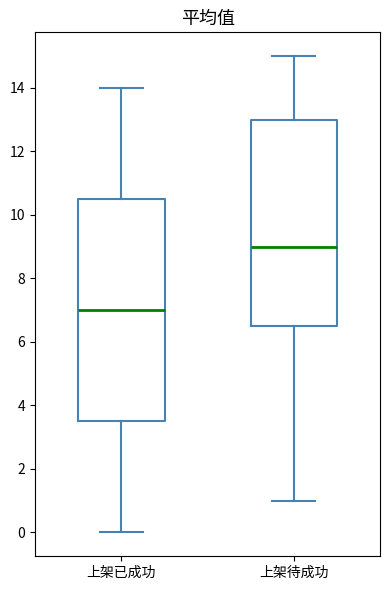

Reading left to right, transcribe this box plot: for each box, give where its median line is, the range the box spans, and where its two whiskers end, as read against the y-axis. The values are not printed on the chart, so give them approximately, as read against the axis.

上架已成功: median 7.0, box 3.6 to 10.6, whiskers 0.0 to 14.0
上架待成功: median 9.0, box 6.6 to 13.0, whiskers 1.0 to 15.0